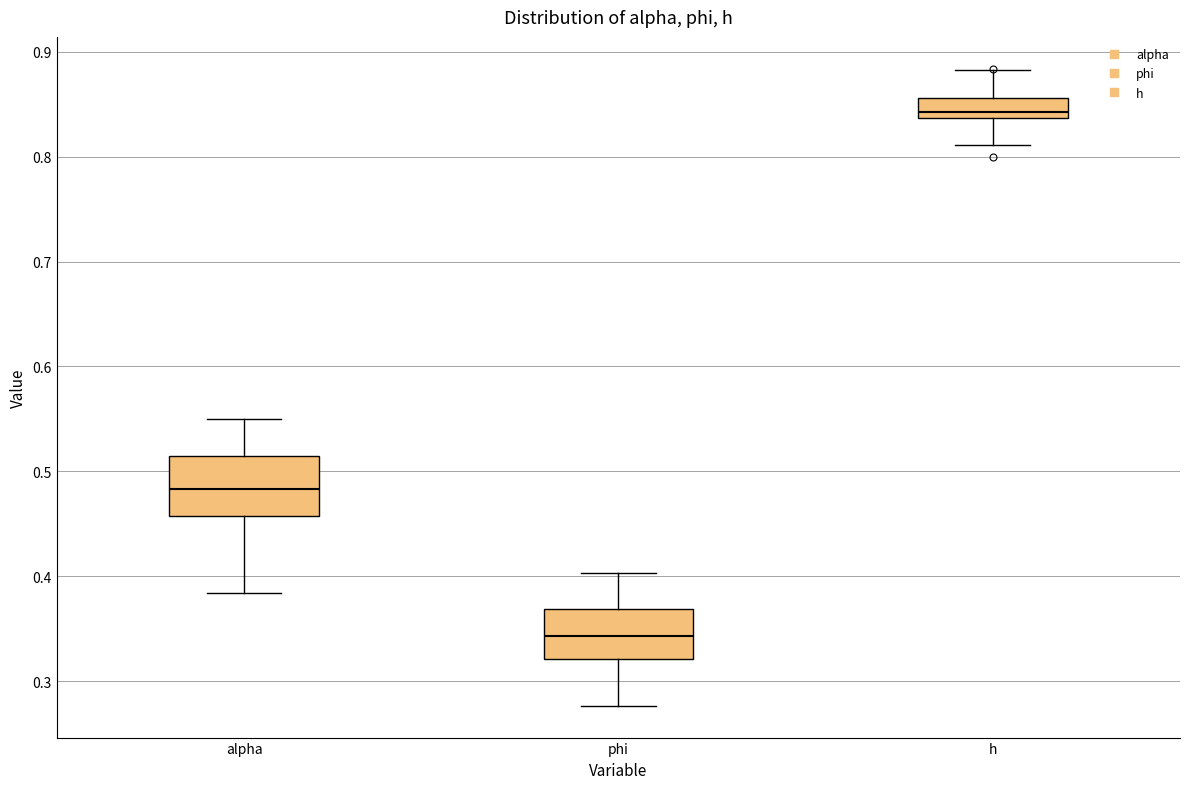

Which box's median line is the highest?

h